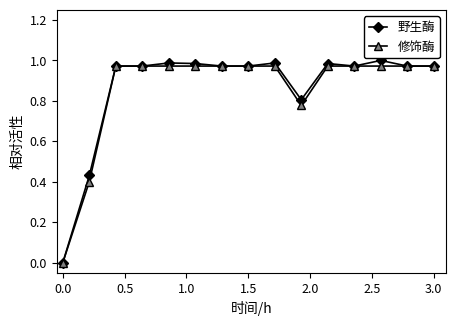

Which series has the largest range (max minus min)?

野生酶